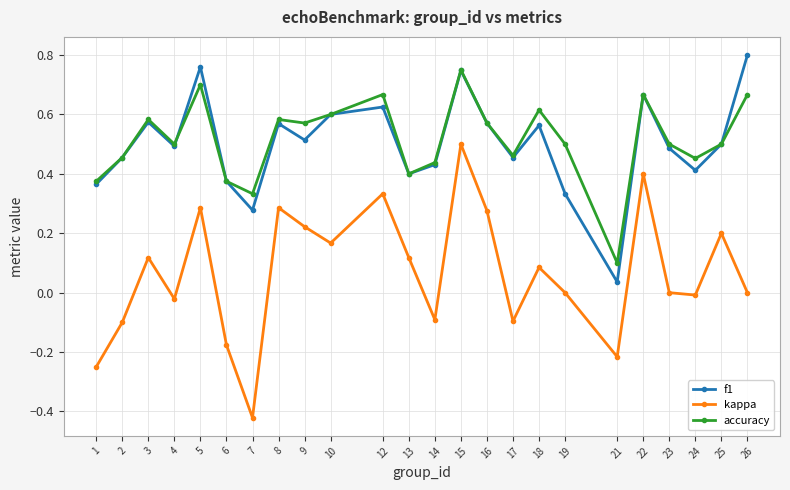

Between 5 and 25, which series saw the biggest shift?

f1